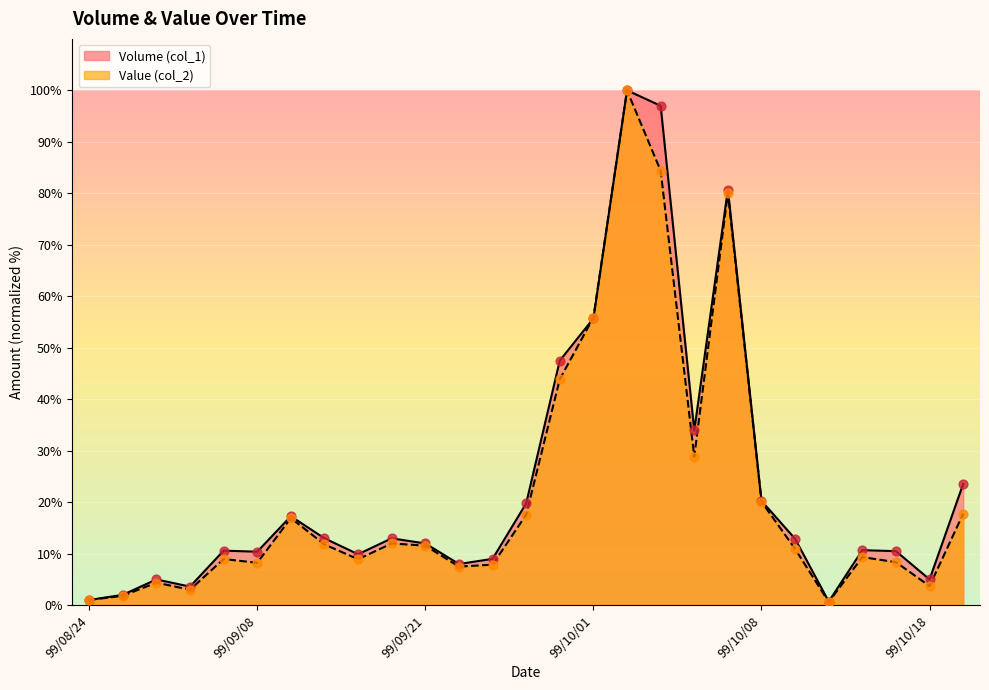

Which series reaches the minimum Y coordinate?

Value (col_2)